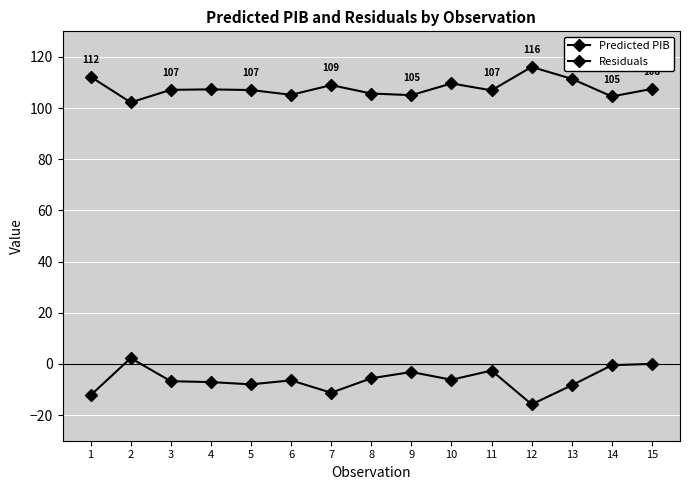

Is the value of Residuals at 5 greater than the value of Predicted PIB at 7?

No